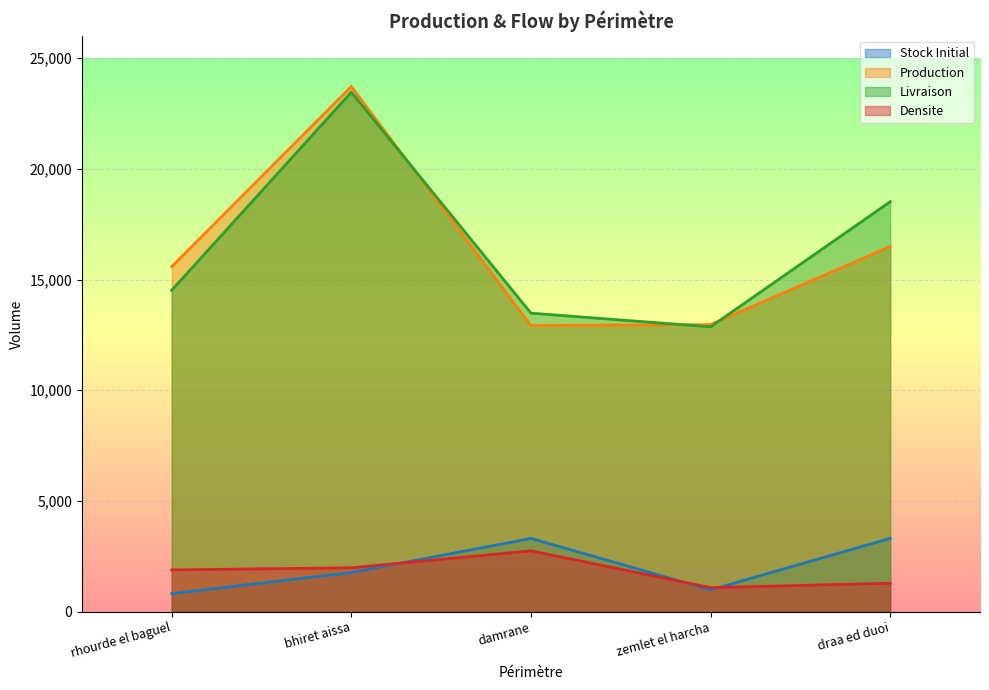

Reading left to right, extract all data points from this chart.

Stock Initial: rhourde el baguel=819.9	bhiret aissa=1767.8	damrane=3310.4	zemlet el harcha=985.7	draa ed duoi=3310.4
Production: rhourde el baguel=15583.9	bhiret aissa=23720.9	damrane=12923.2	zemlet el harcha=12965.9	draa ed duoi=16493.4
Livraison: rhourde el baguel=14516.3	bhiret aissa=23464.3	damrane=13483.9	zemlet el harcha=12865.9	draa ed duoi=18516.3
Densite: rhourde el baguel=1887.5	bhiret aissa=1983.6	damrane=2749.7	zemlet el harcha=1085.7	draa ed duoi=1287.5